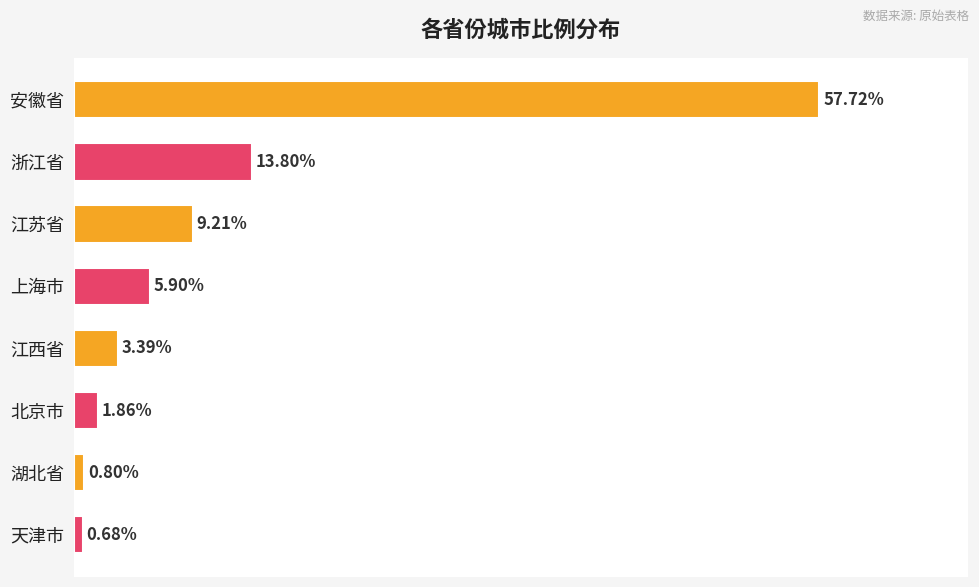

Which category has the lowest value across all series?

天津市